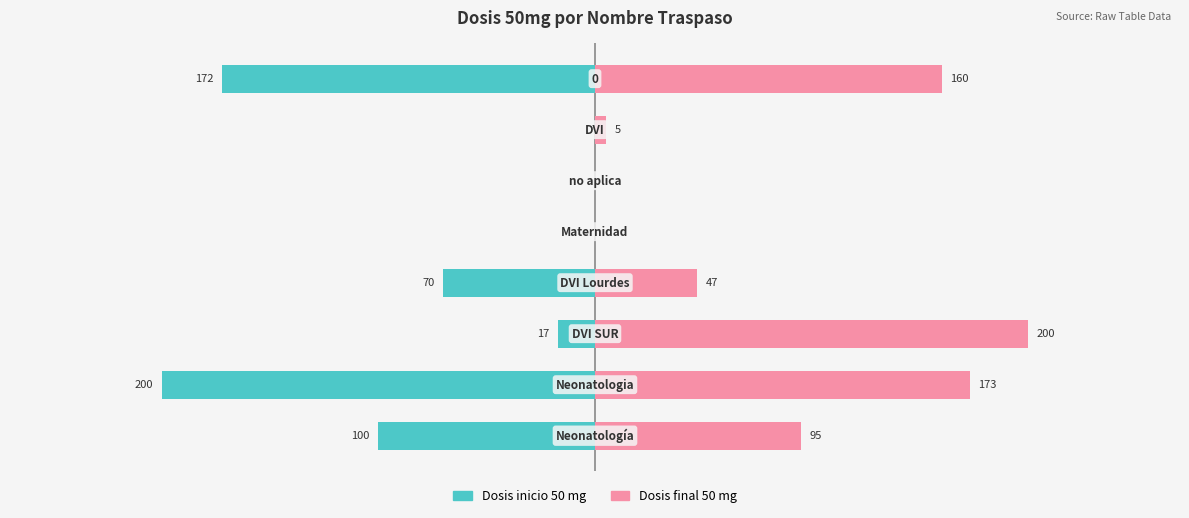

Reading left to right, what are all the values shown in this chart?

Dosis inicio 50 mg: -100	-200	-17	-70	0	0	0	-172
Dosis final 50 mg: 95	173	200	47	0	0	5	160